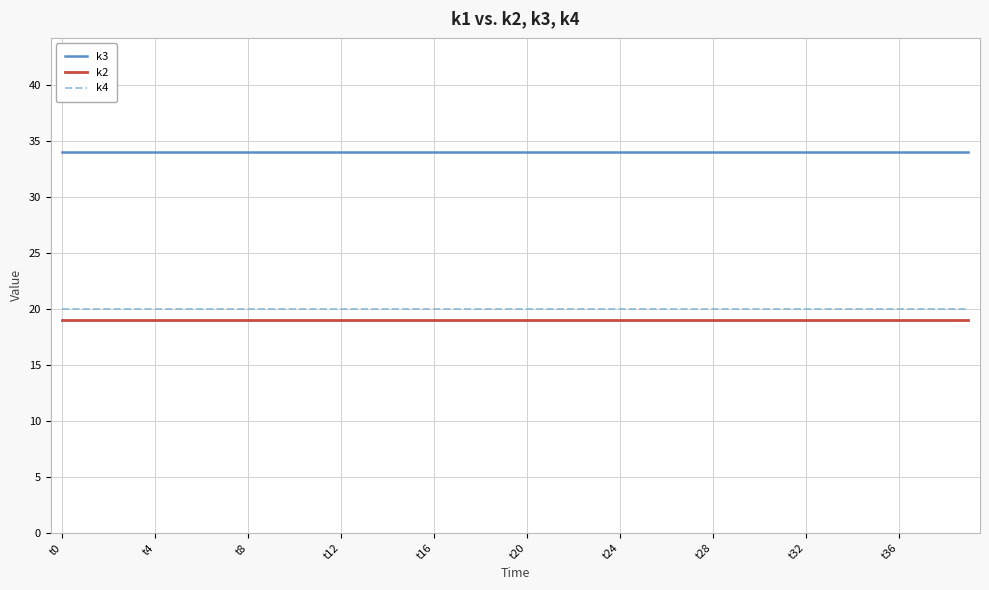

What is the maximum value shown in the chart?

34